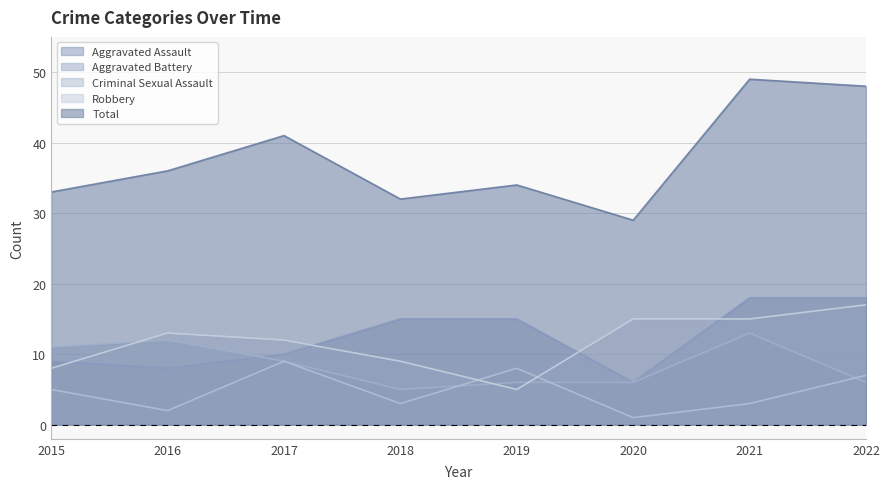

How many intersections are there between Aggravated Battery and Robbery?

3